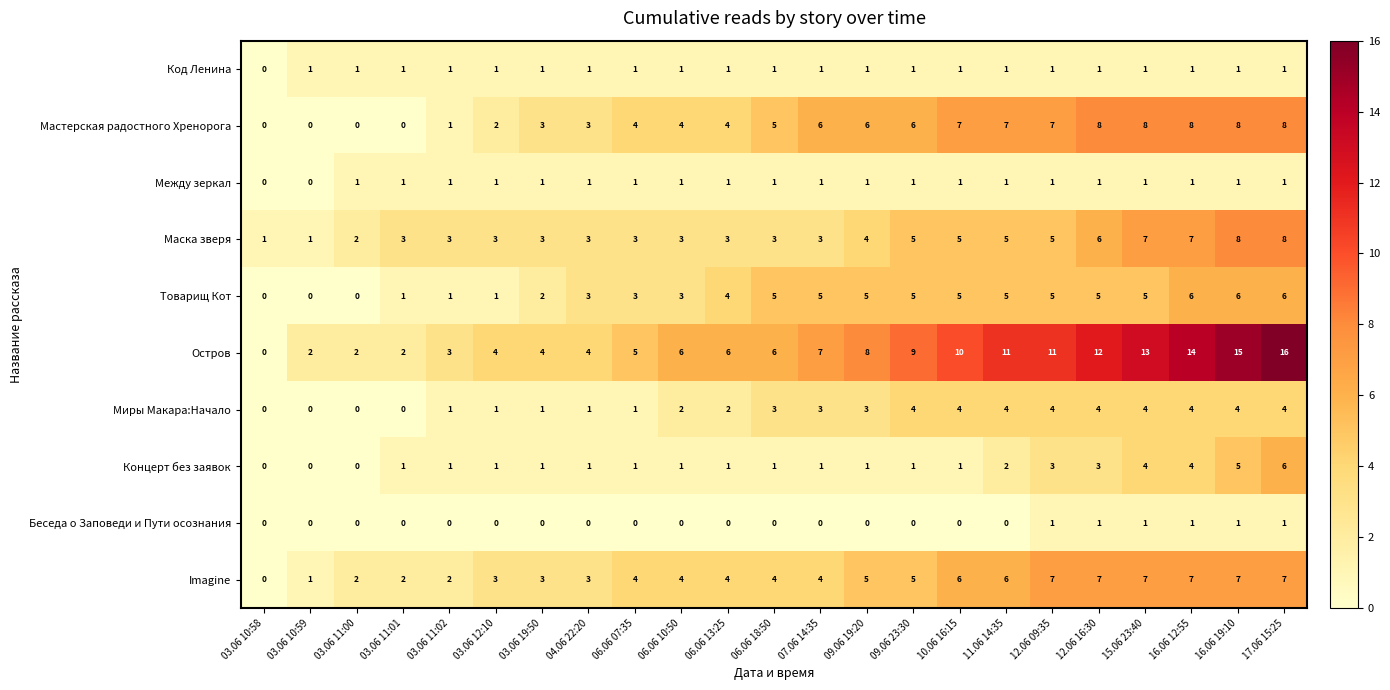

How many categories are shown in the chart?

23